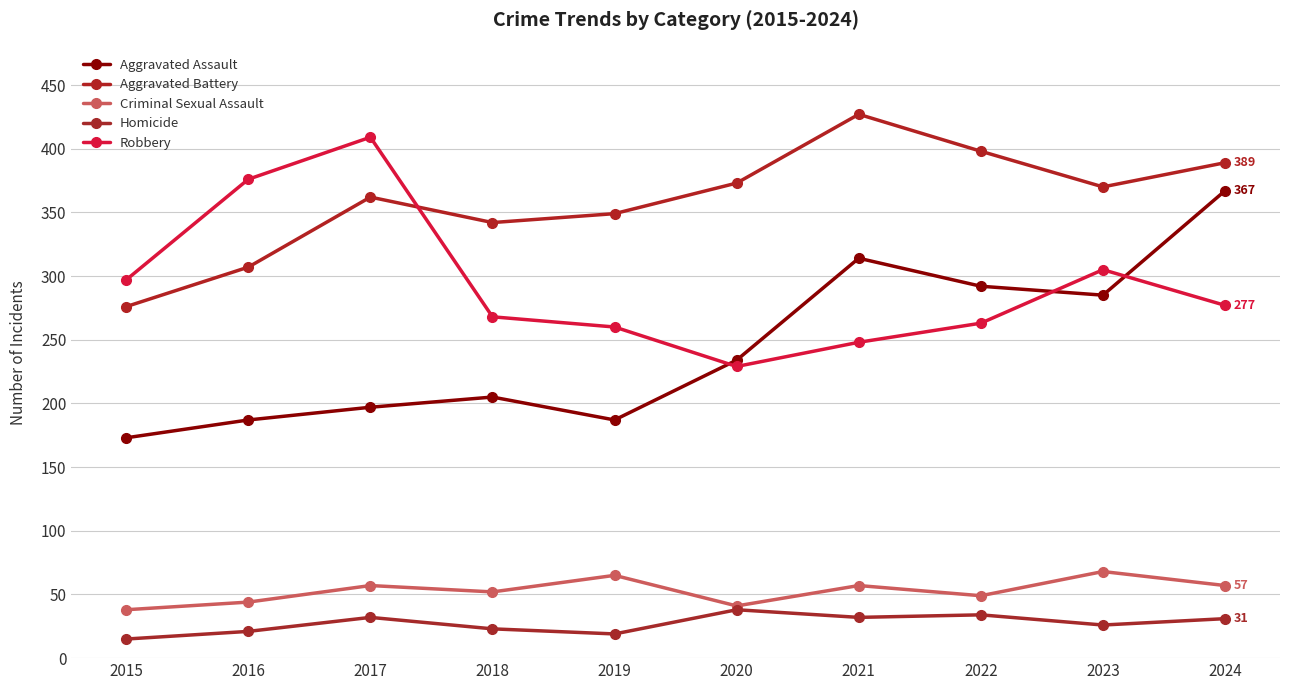

What are all the series names shown in the legend?

Aggravated Assault, Aggravated Battery, Criminal Sexual Assault, Homicide, Robbery